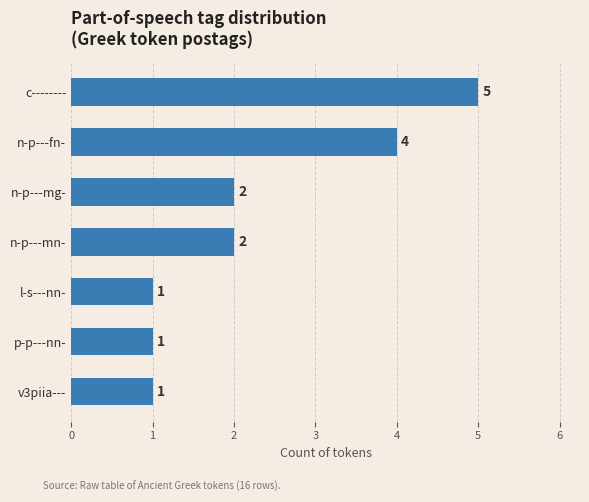

What is the greatest value displayed?

5